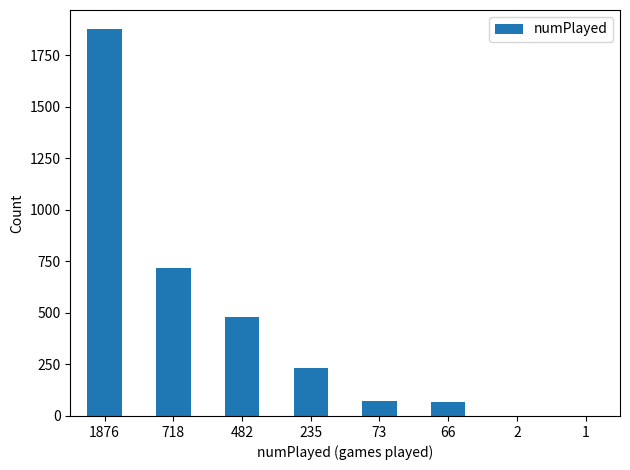

The chart shows a value of 399 at 235. True or false?

False